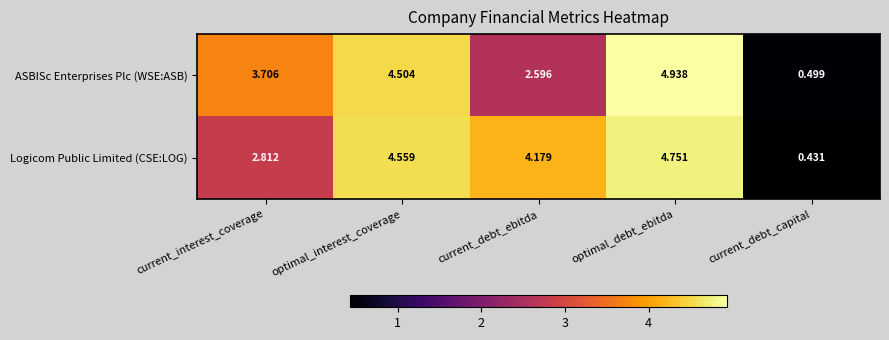

Where does the Logicom Public Limited (CSE:LOG) series first go above 4?

optimal_interest_coverage